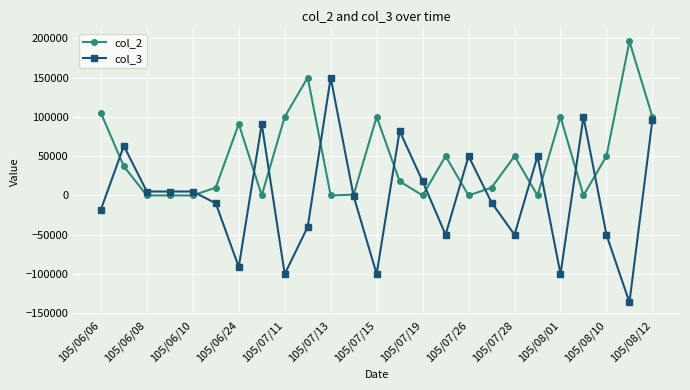

True or false: col_2 has more than 1 points higher than both neighbors.

True